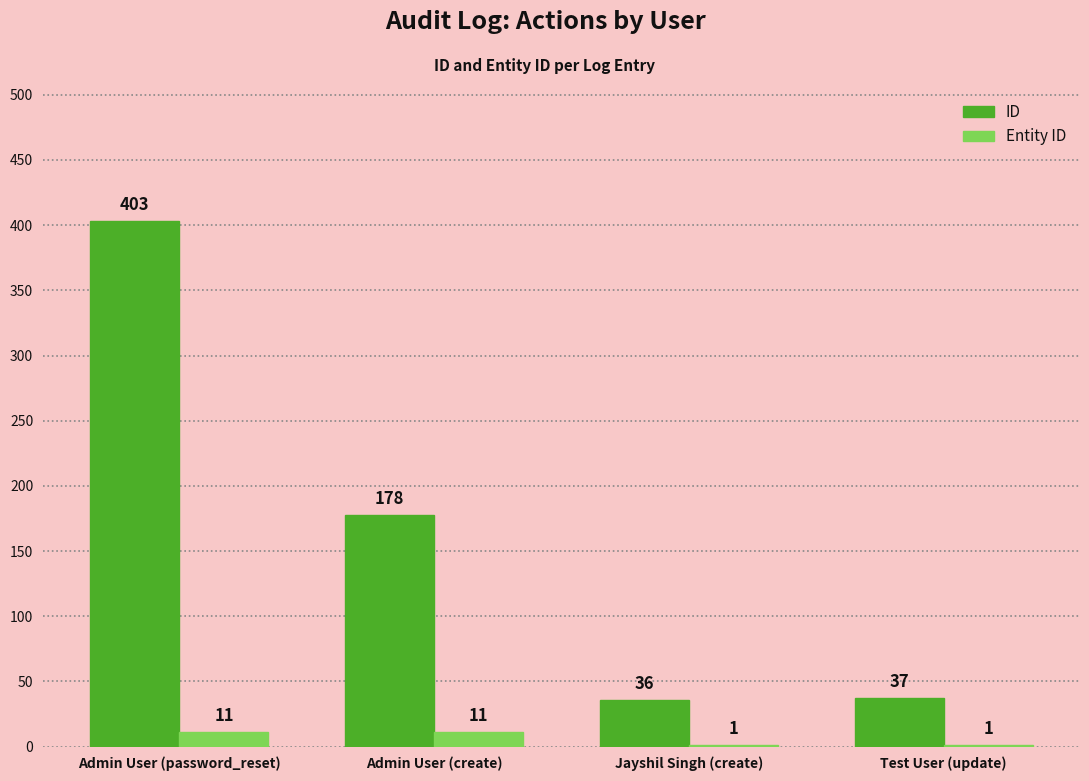

What is the total value across all series at Test User (update)?

38